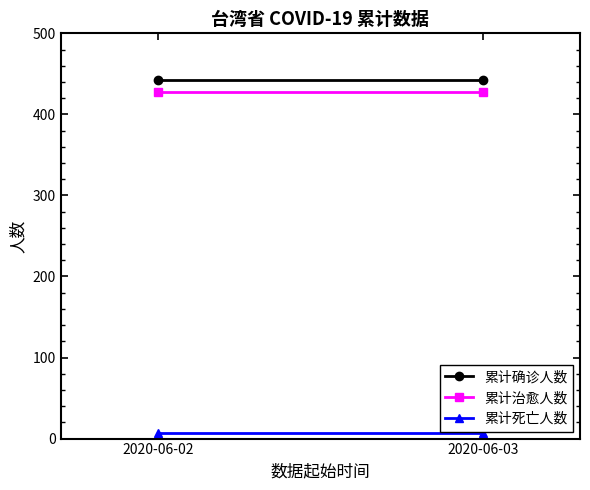

Where is 累计死亡人数 nearest to the value 7?

2020-06-02